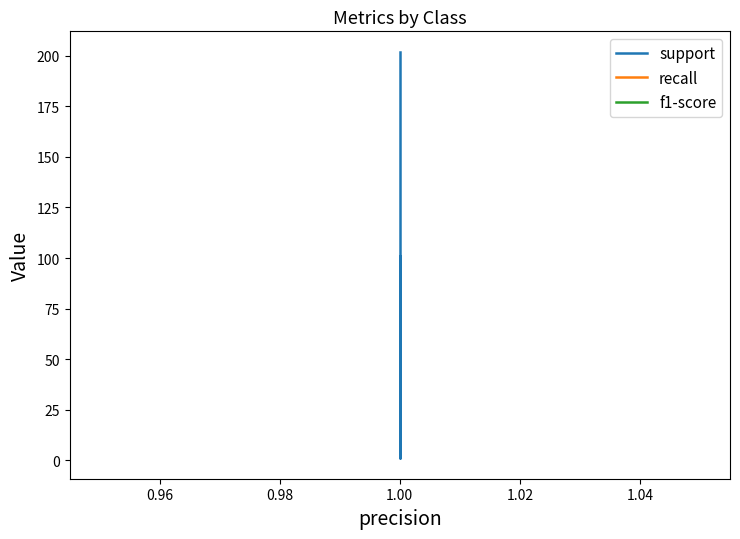

True or false: recall has a value of 2 at 1.00.

False